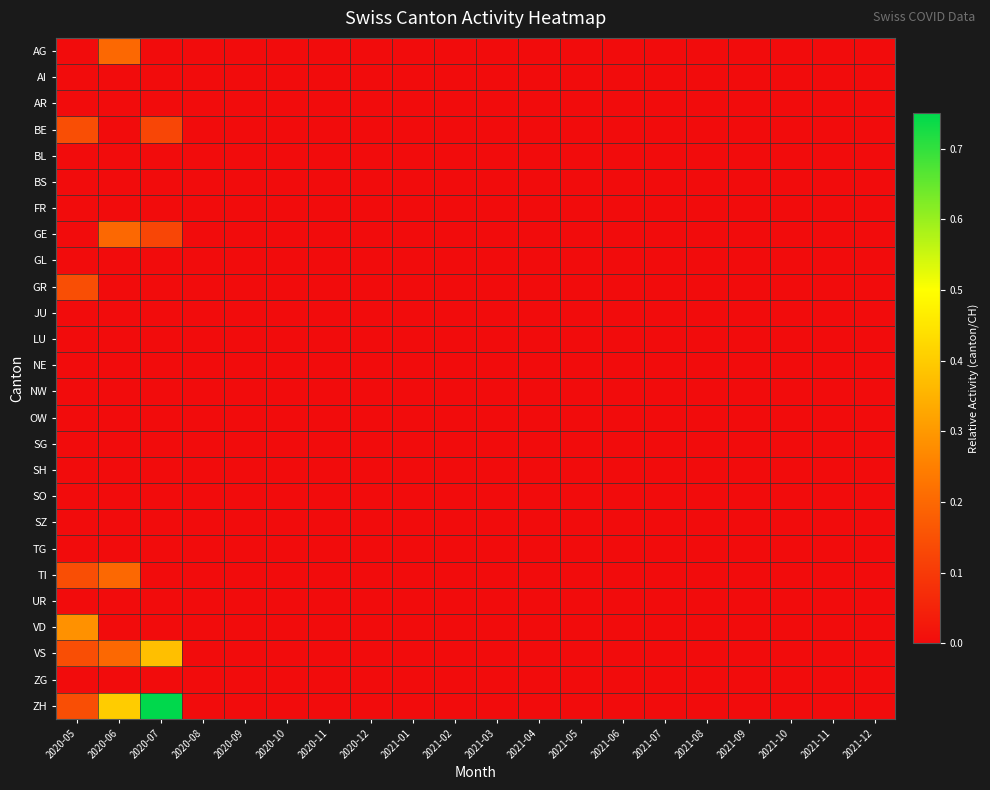

Which series has the largest range (max minus min)?

ZH